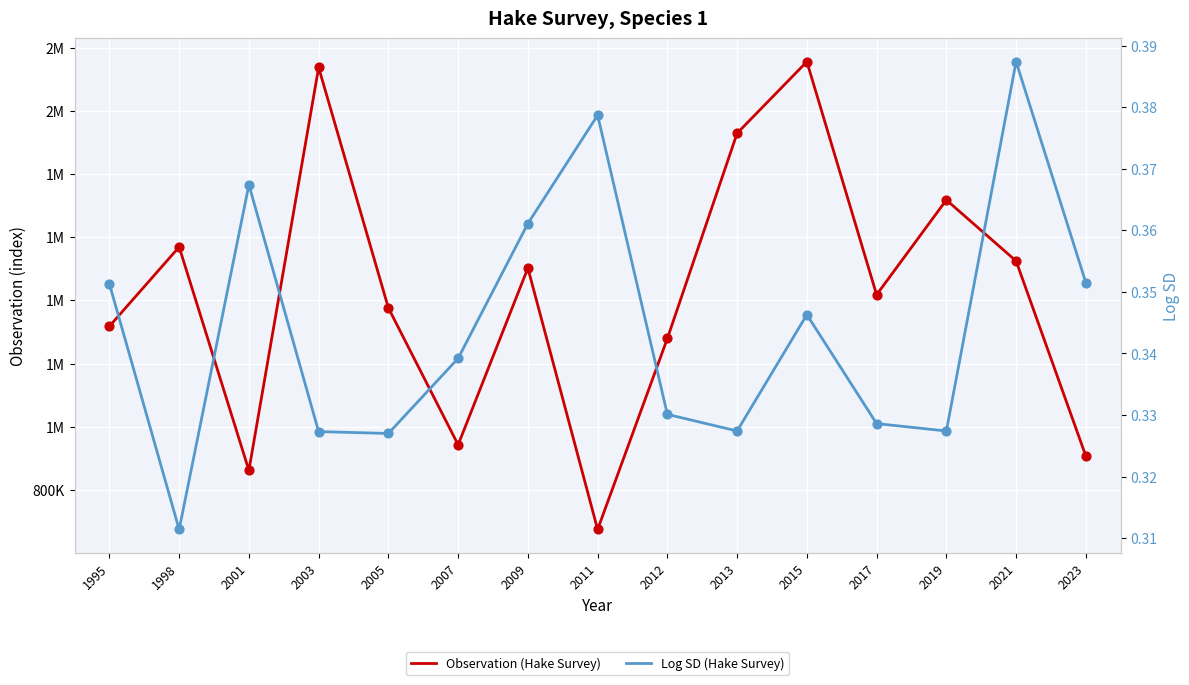

What is the total value across all series at 1998?

1569150.3